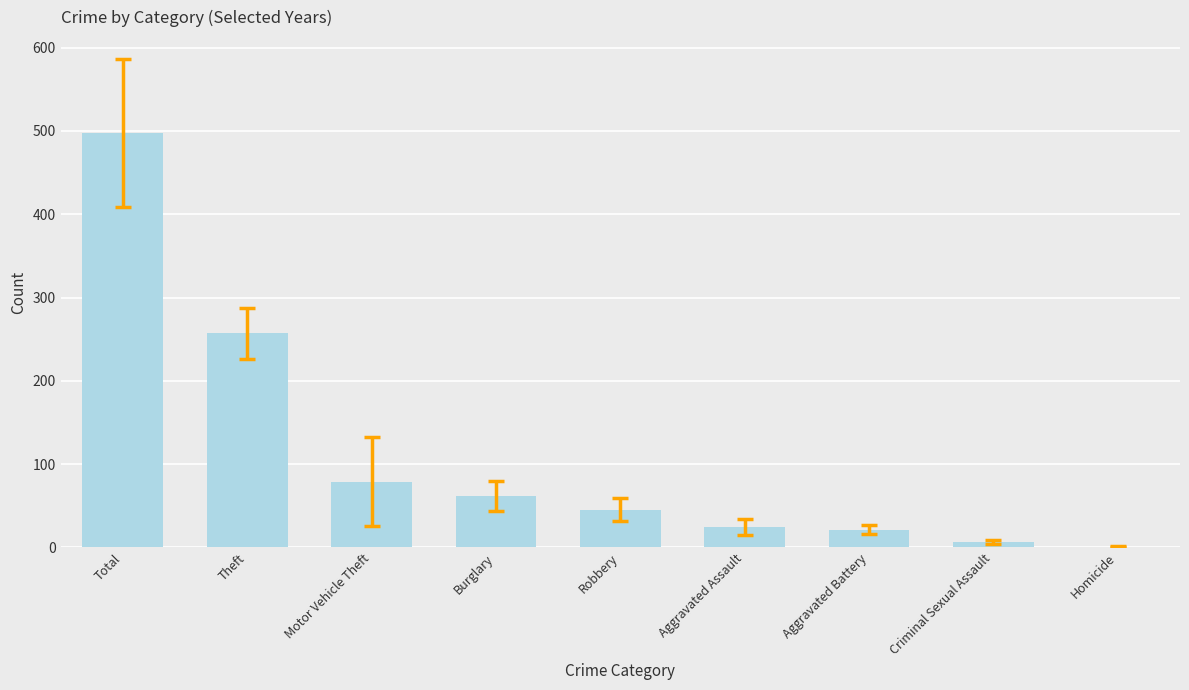

Count the number of data series in this chart.

1